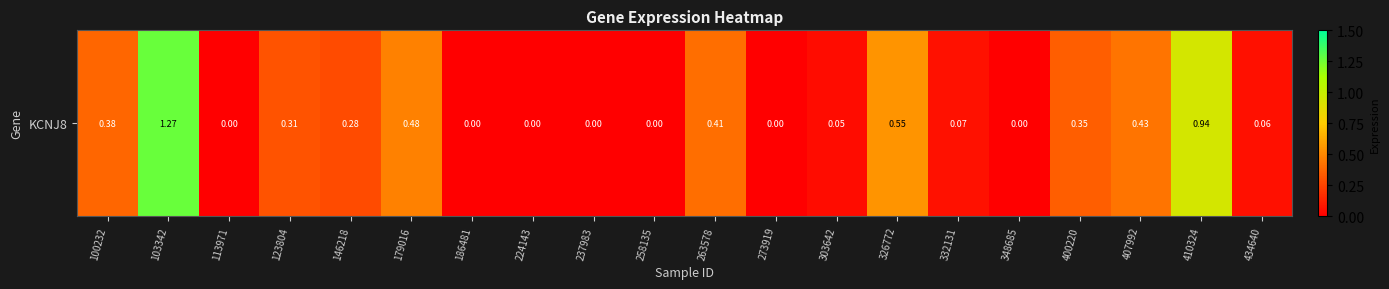

Reading left to right, extract all data points from this chart.

0.4	1.3	0.0	0.3	0.3	0.5	0.0	0.0	0.0	0.0	0.4	0.0	0.1	0.6	0.1	0.0	0.3	0.4	0.9	0.1